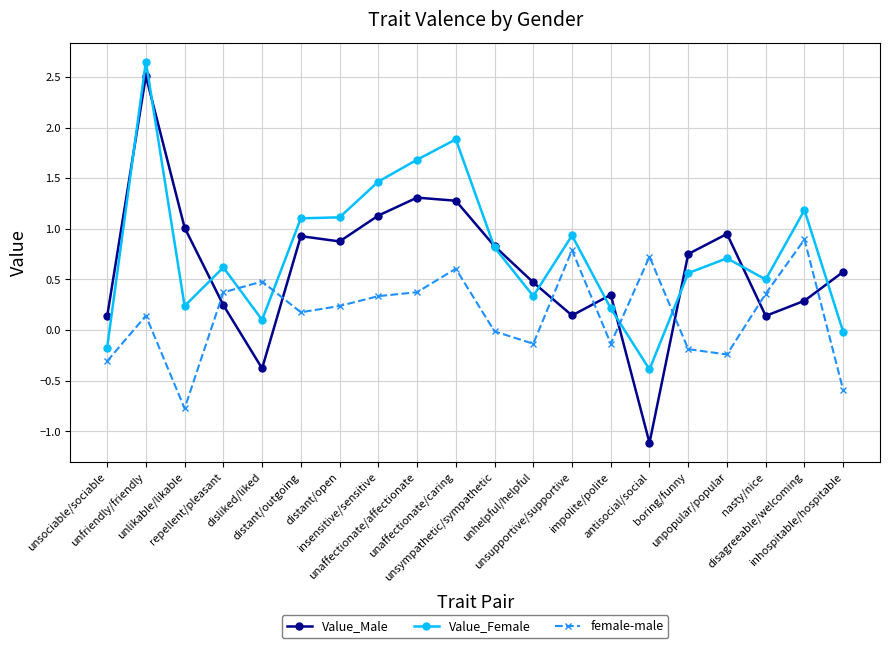

Which series has the largest range (max minus min)?

Value_Male